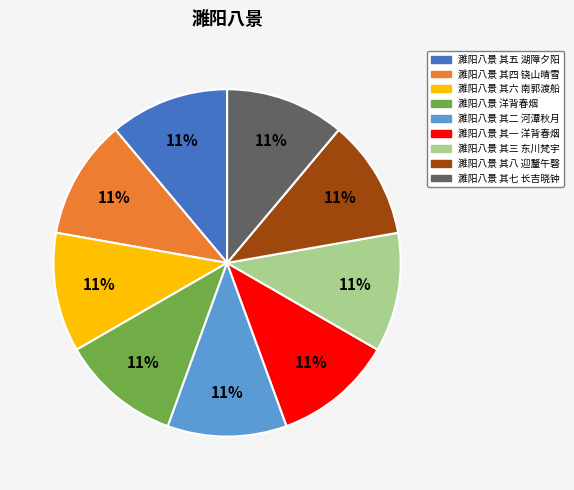

Does 濉阳八景 其五 湖障夕阳 represent more than half of the total?

No